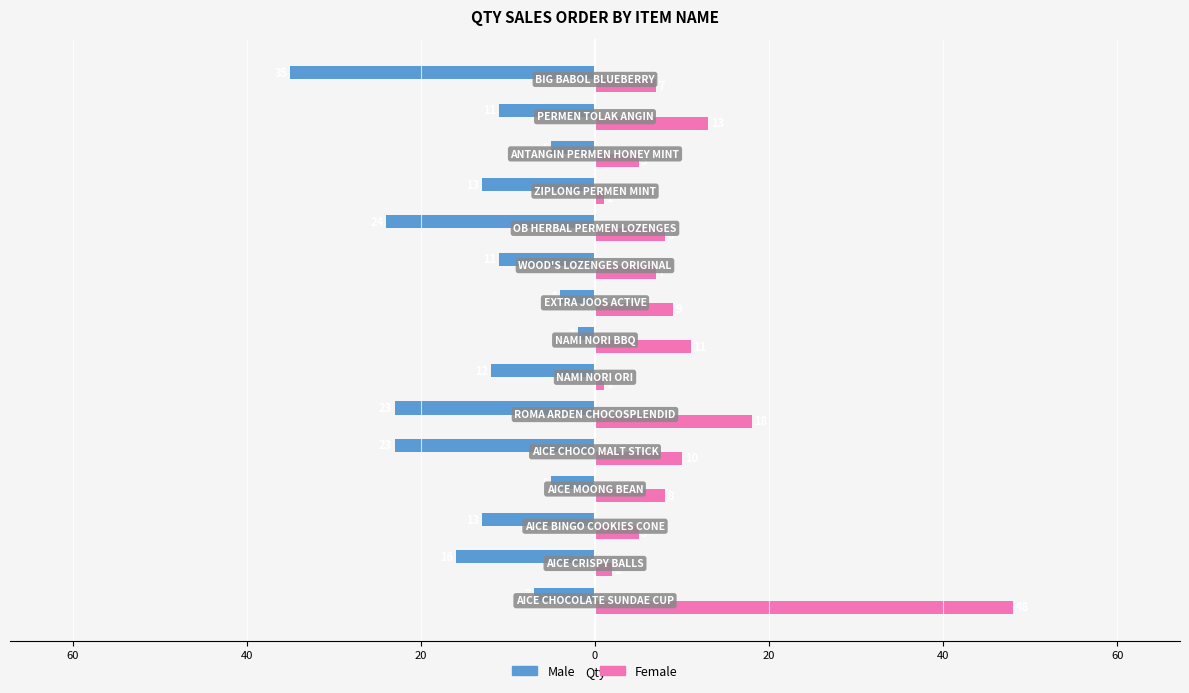

What are all the series names shown in the legend?

Male, Female